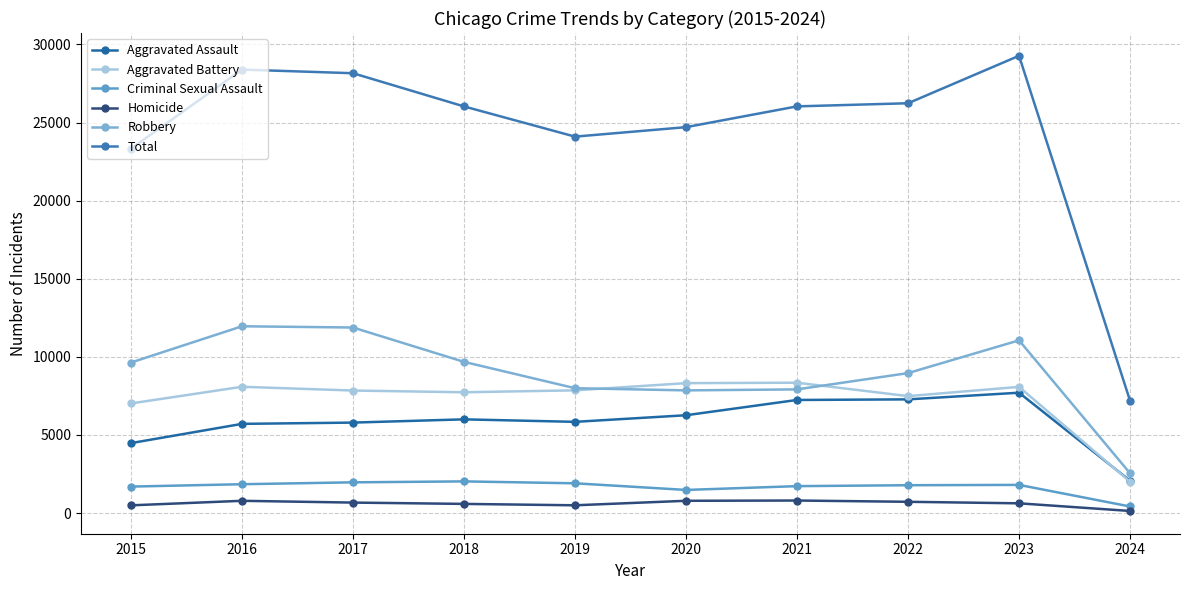

What is the difference between the highest and lowest values at 2023?

28651